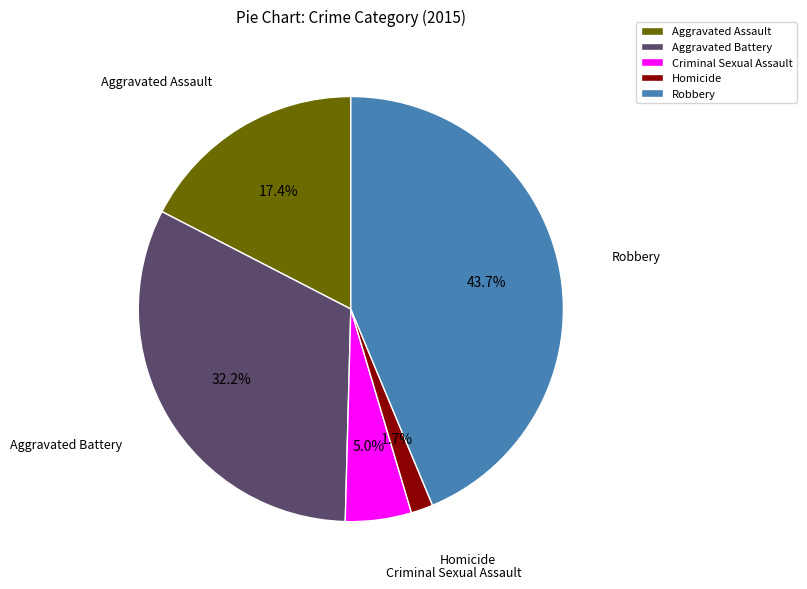

What is the total percentage of Criminal Sexual Assault and Aggravated Battery?

37.2%